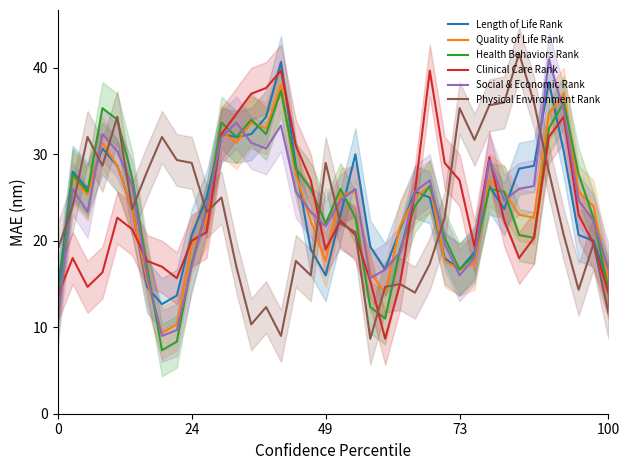

What is the value of the Physical Environment Rank point at the 31st from the left?

36.0